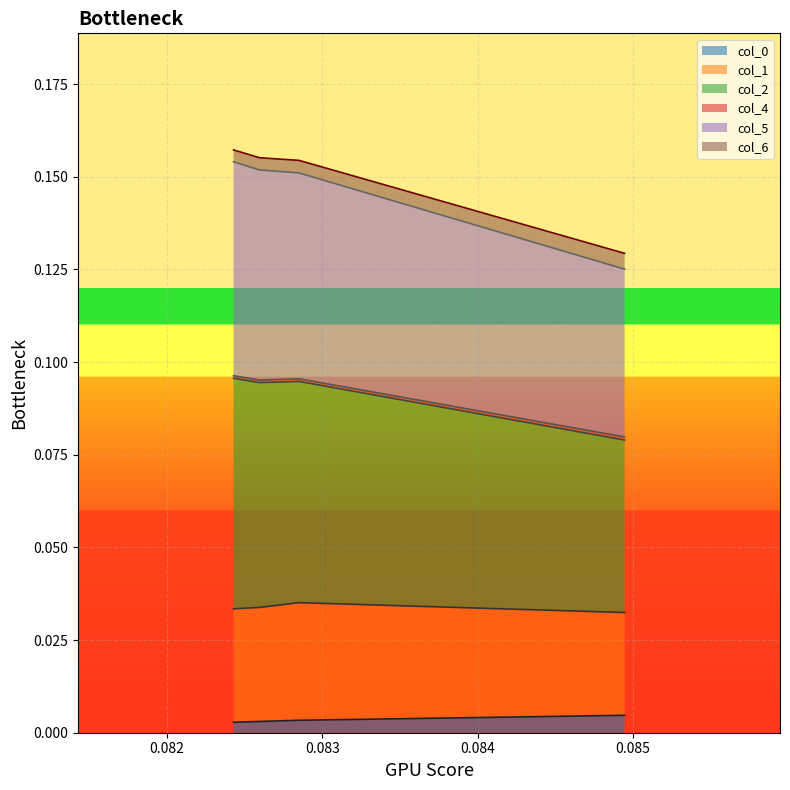

What is the spread (max minus min) of values at 0.08259649903476775?

0.2